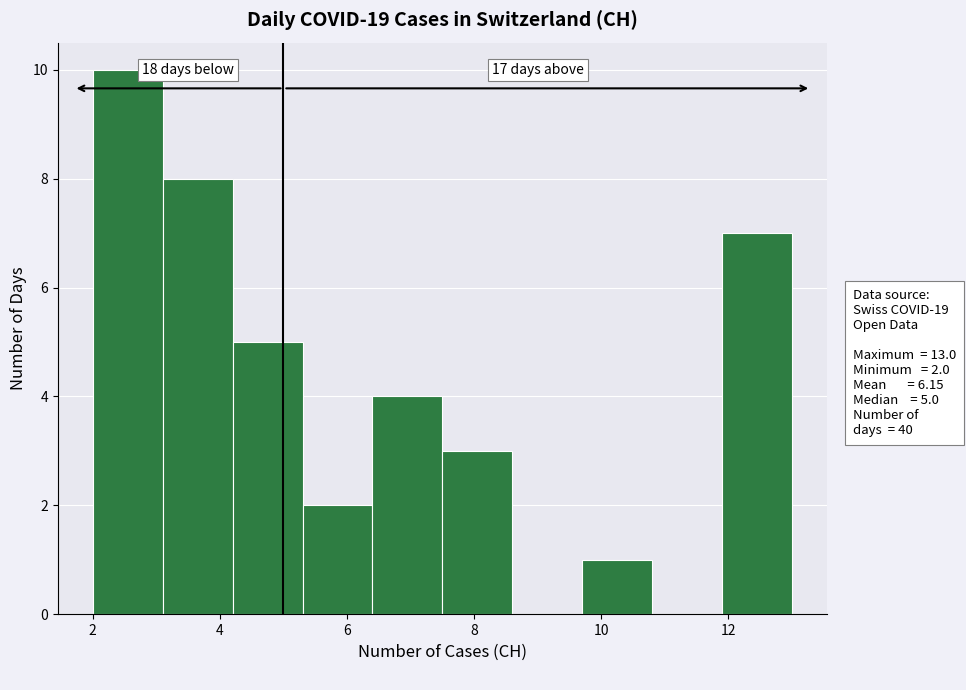

Which range on the x-axis has the tallest bar?

2.0 to 3.1